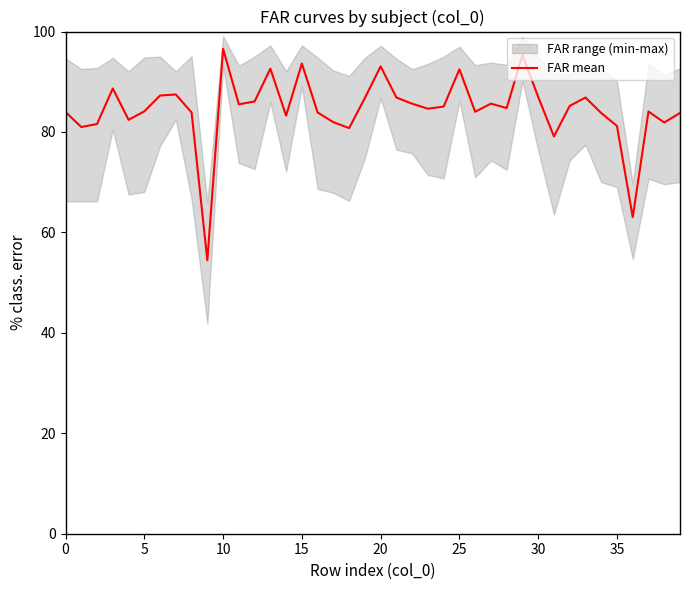

Reading left to right, list all the values displayed in this chart.

84.0	81.0	81.6	88.7	82.4	84.1	87.3	87.5	83.9	54.5	96.6	85.5	86.1	92.6	83.3	93.6	83.9	82.0	80.8	86.8	93.1	86.9	85.6	84.6	85.1	92.5	84.0	85.6	84.8	95.3	87.0	79.1	85.2	86.9	83.8	81.2	63.1	84.1	81.9	83.8